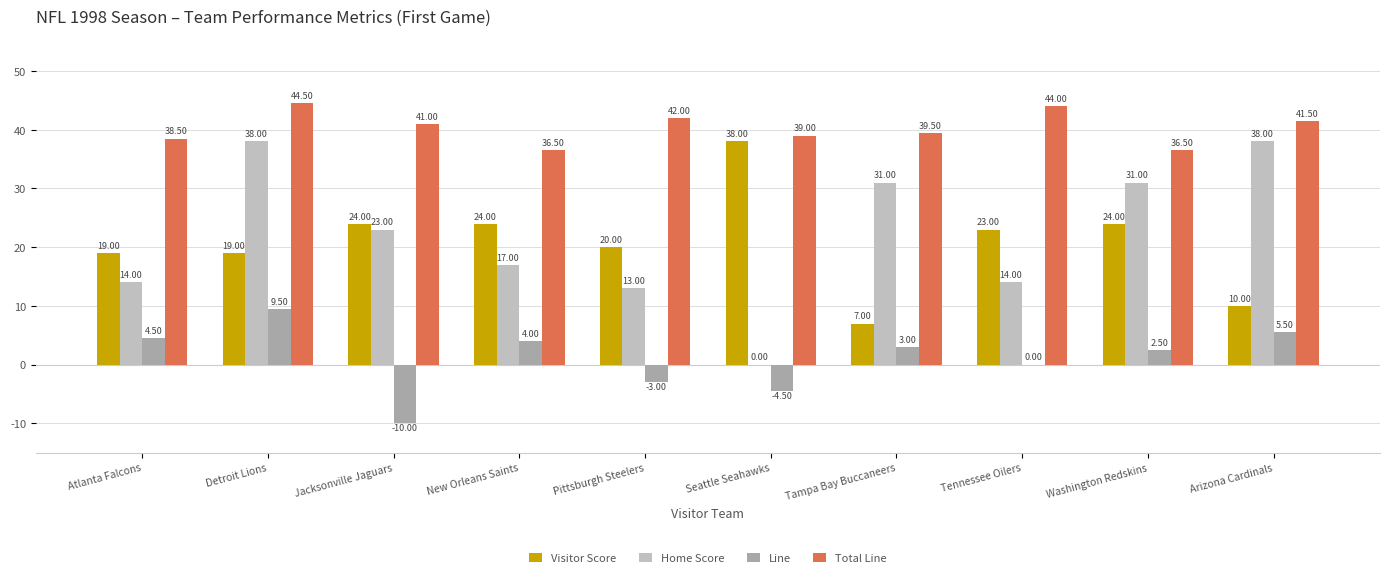

Count the number of categories in the chart.

10